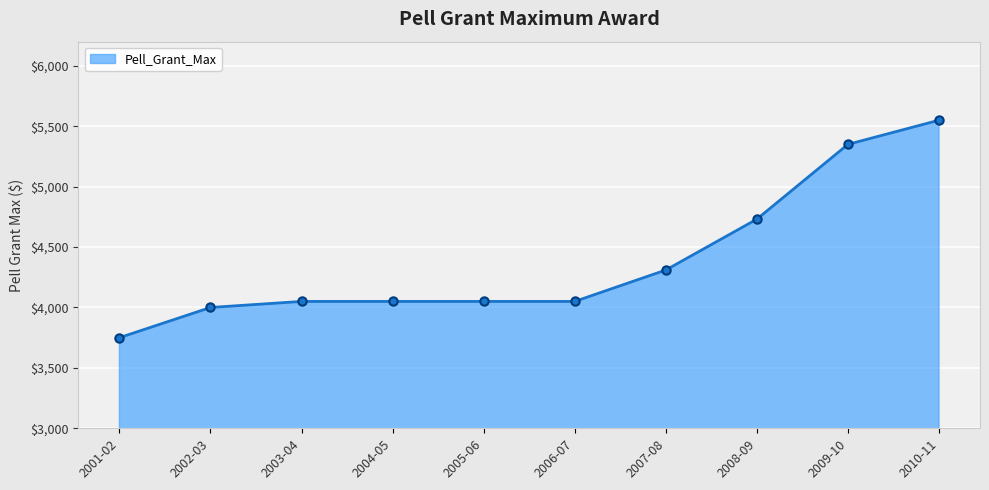

Reading right to left, extract all data points from this chart.

5550	5350	4731	4310	4050	4050	4050	4050	4000	3750